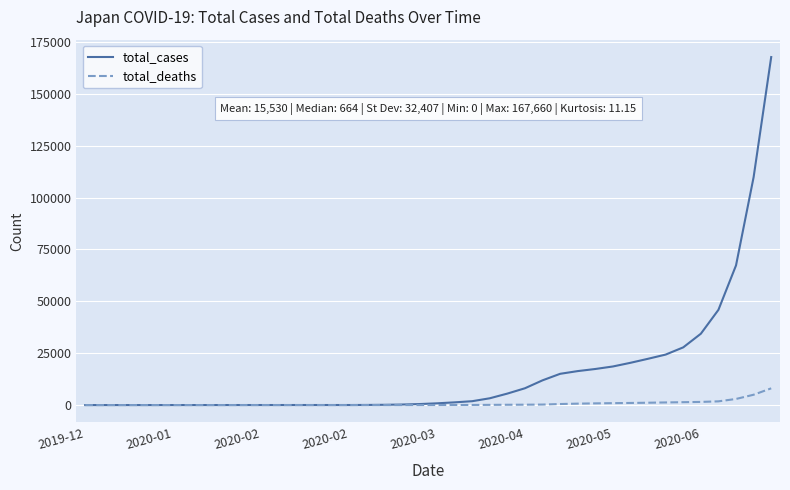

Which series has the widest spread of values?

total_cases